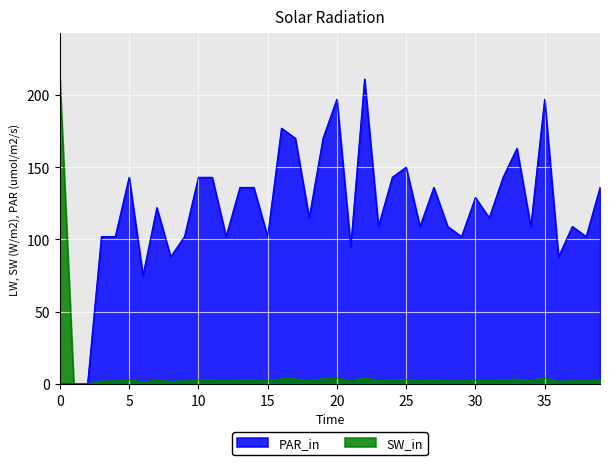

The value at 38 is 3.5. True or false?

False